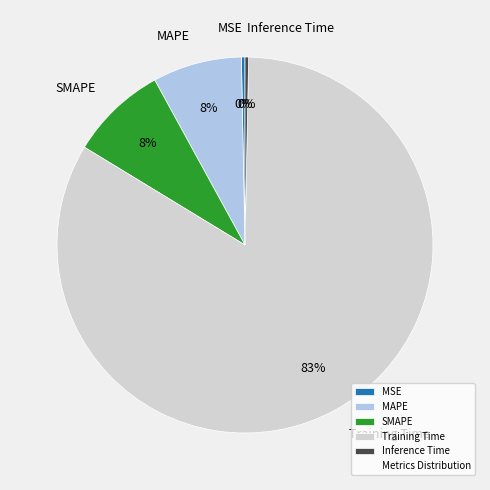

Which category has the biggest portion of the pie?

Training Time